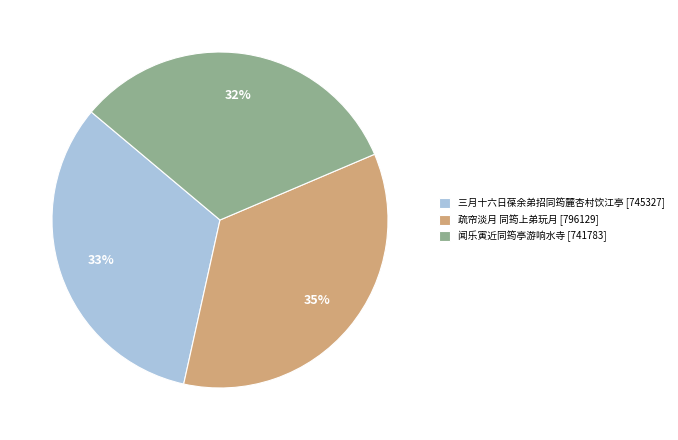

Combined, do 疏帘淡月 同筠上弟玩月 [796129] and 闻乐寅近同筠亭游响水寺 [741783] account for over 50%?

Yes